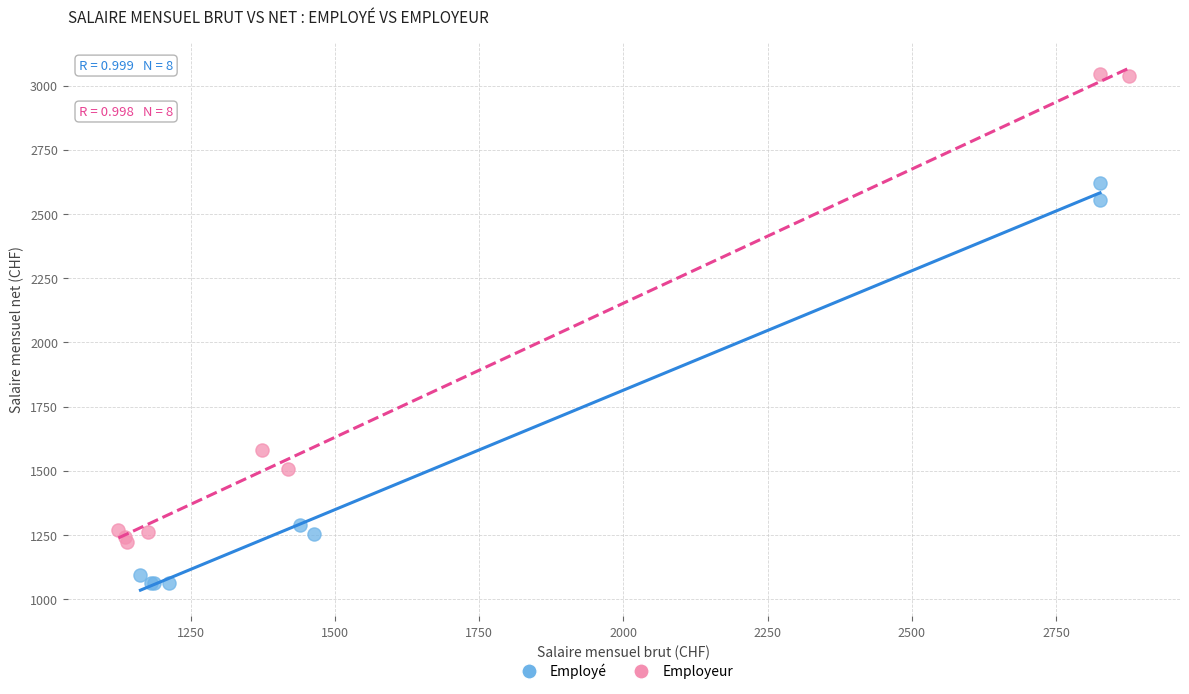

Which series has the widest spread of Y values?

Employeur